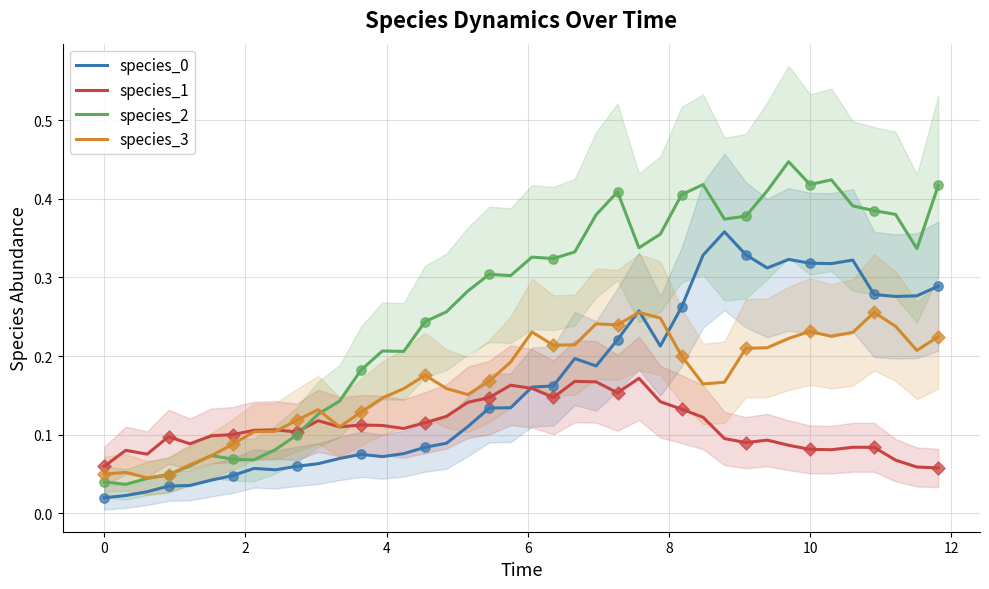

Which series has the largest total across all categories?

species_2